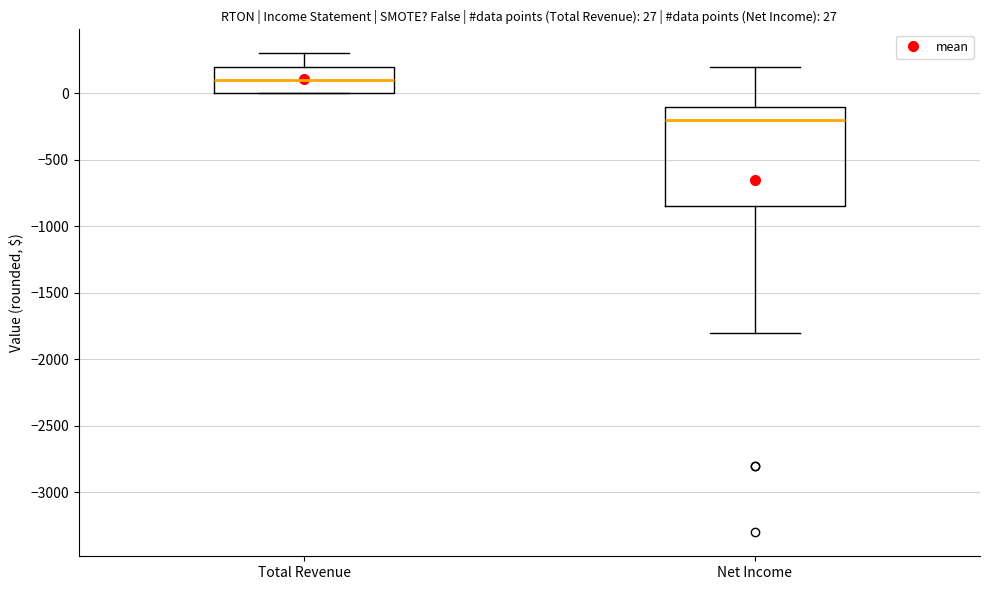

Comparing the boxes themselves (not the whiskers), which one is the tallest?

Net Income